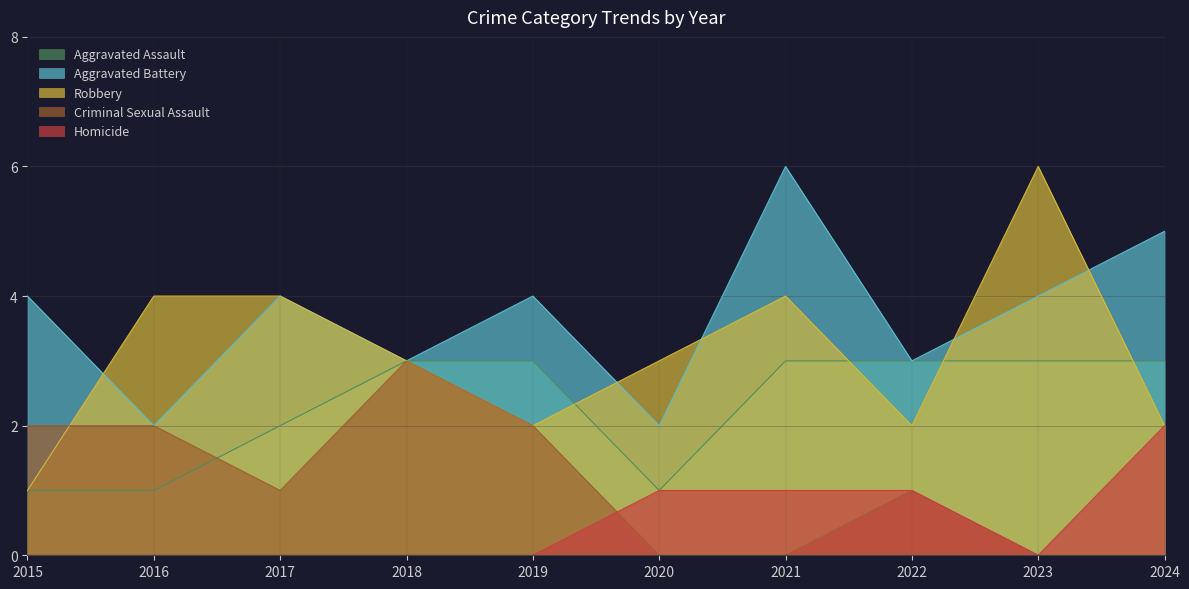

What is the value of the Aggravated Assault point at the 2nd from the left?

1